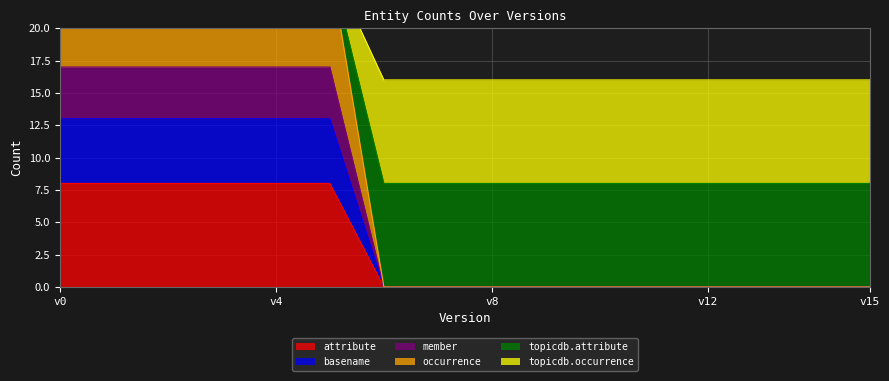

True or false: topicdb.attribute has more than 1 interior local peaks.

False